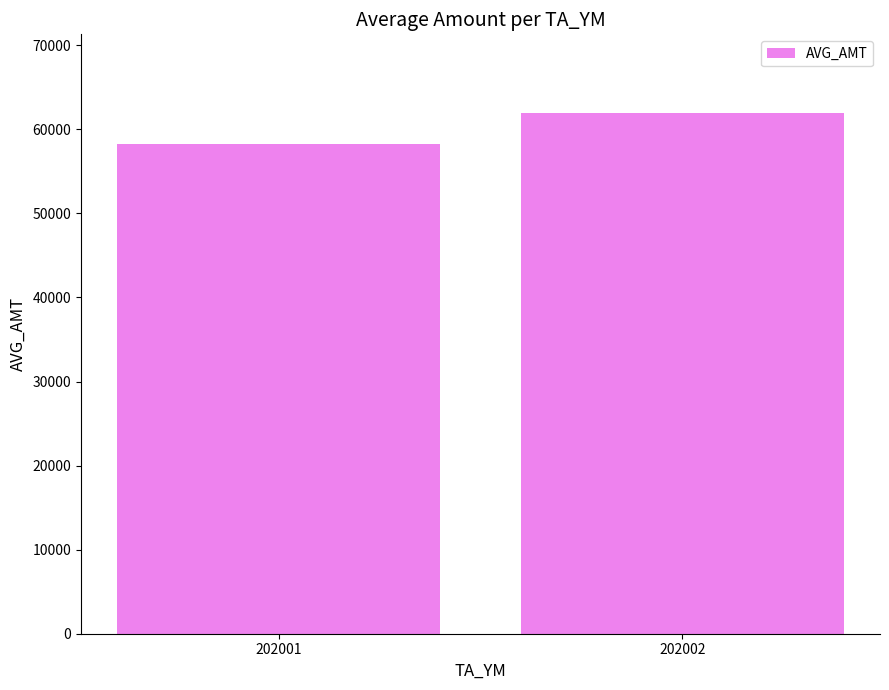

The value at 202001 is 99220.4. True or false?

False